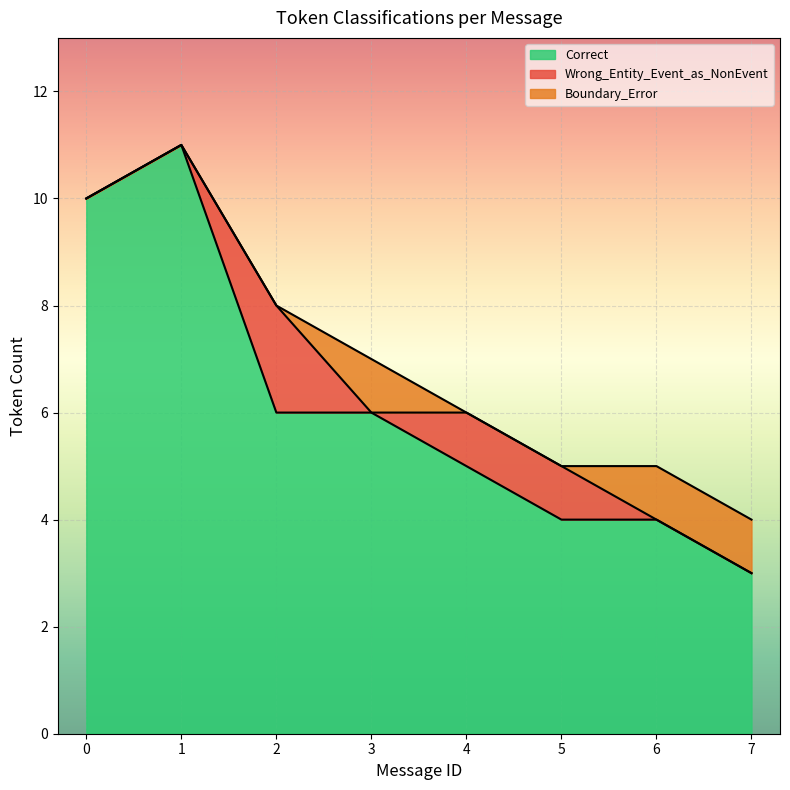

At which category does the chart reach its peak across all series?

1